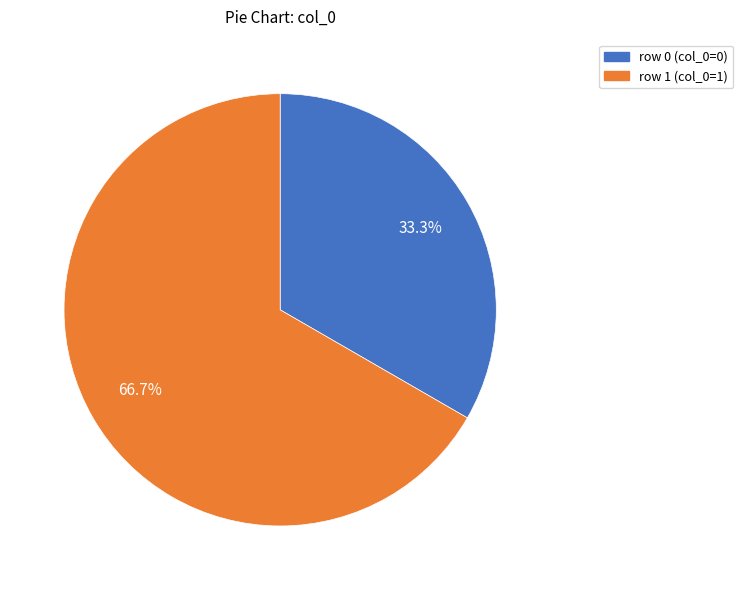

To the nearest percent, what is the difference between the largest and smallest slice percentages?

33%